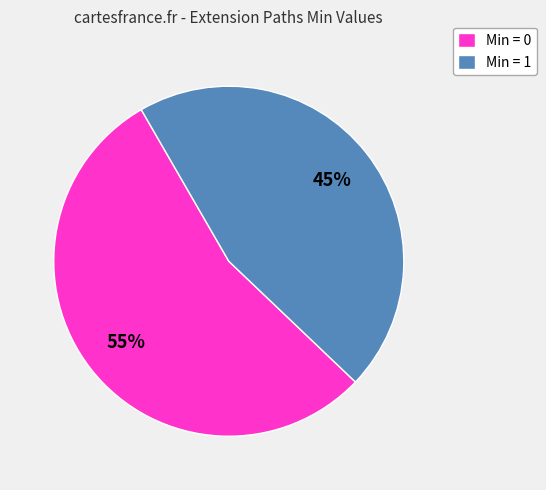

What is the smallest slice in the pie chart?

Min = 1